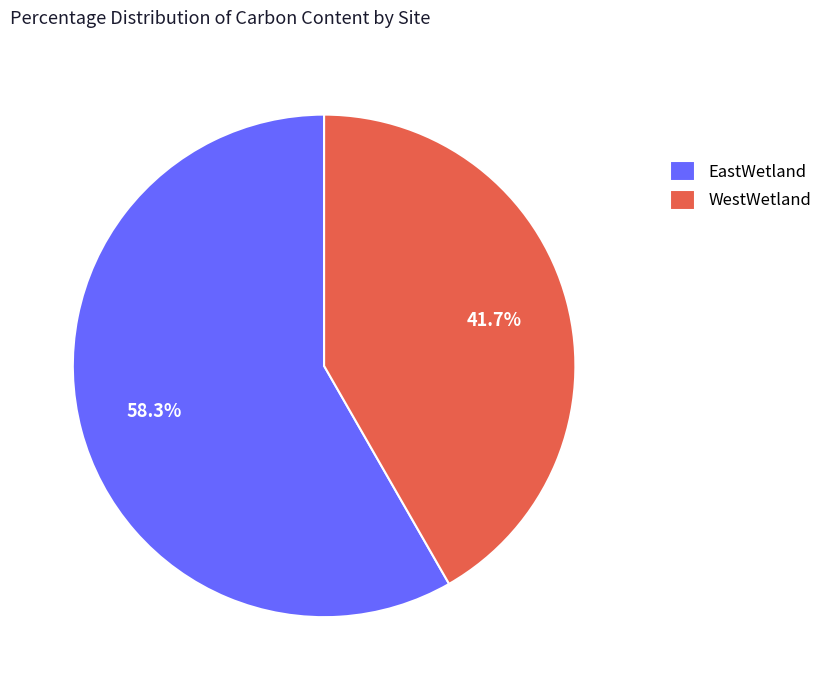

To the nearest percent, what is the combined percentage of WestWetland and EastWetland?

100%